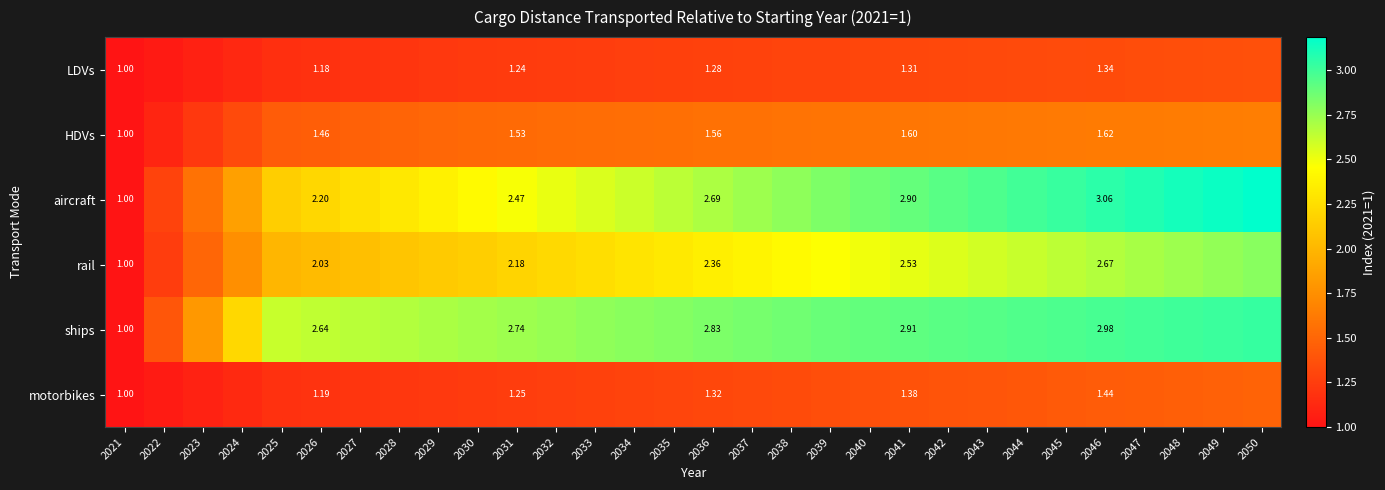

Rank the series by their maximum value, from lowest to highest.

LDVs, motorbikes, HDVs, rail, ships, aircraft